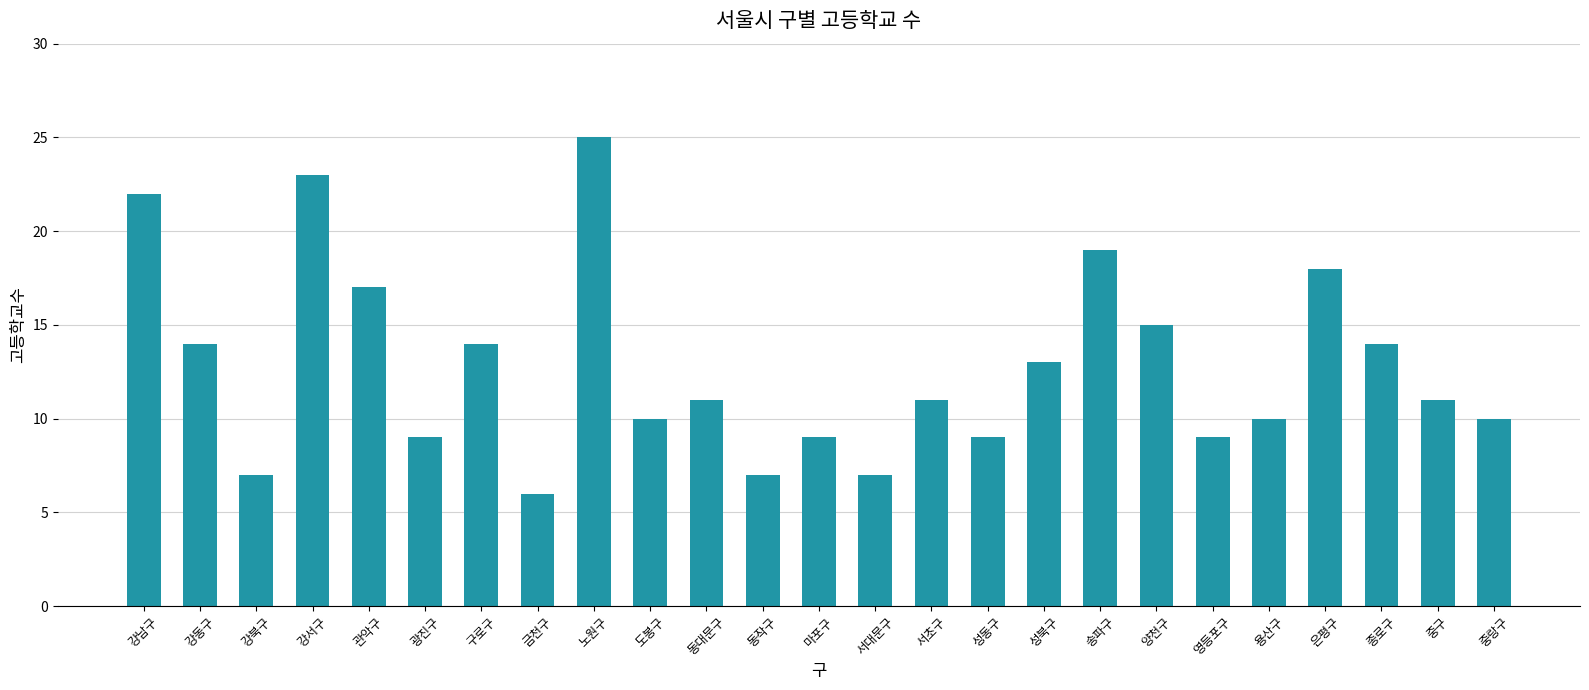

Is it true that the value at 도봉구 is 10?

True